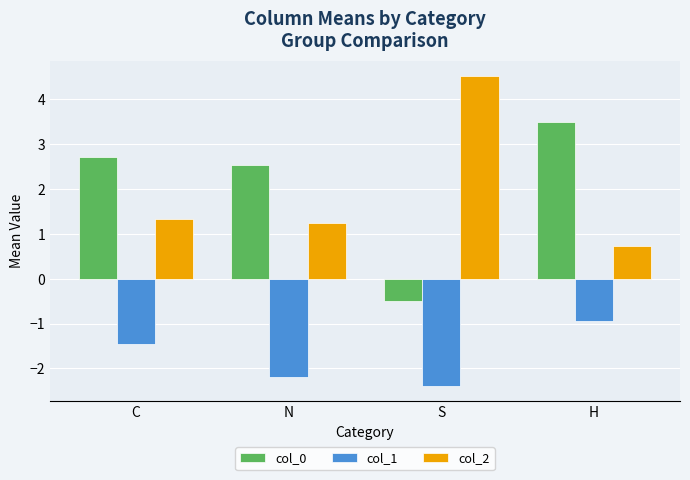

What is the difference between the maximum and minimum values in the col_0 series?

4.0